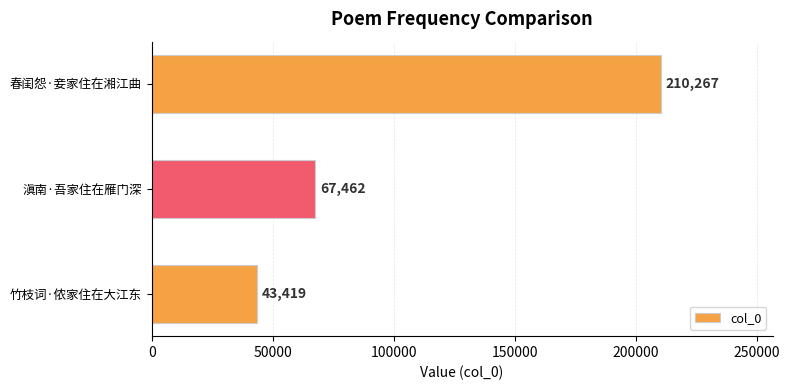

What is the maximum value shown in the chart?

210267